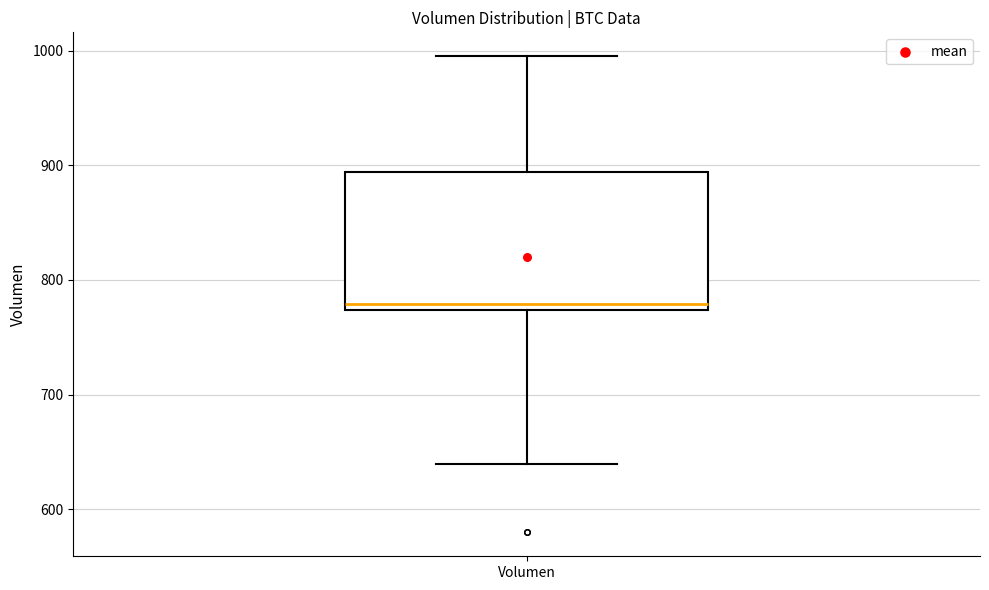

Read this box plot against the y-axis: the position of the median line, the range covered by the box, and the ends of both whiskers. The values are not printed on the chart, so give them approximately, as read against the axis.

median 780, box 770 to 890, whiskers 640 to 1000